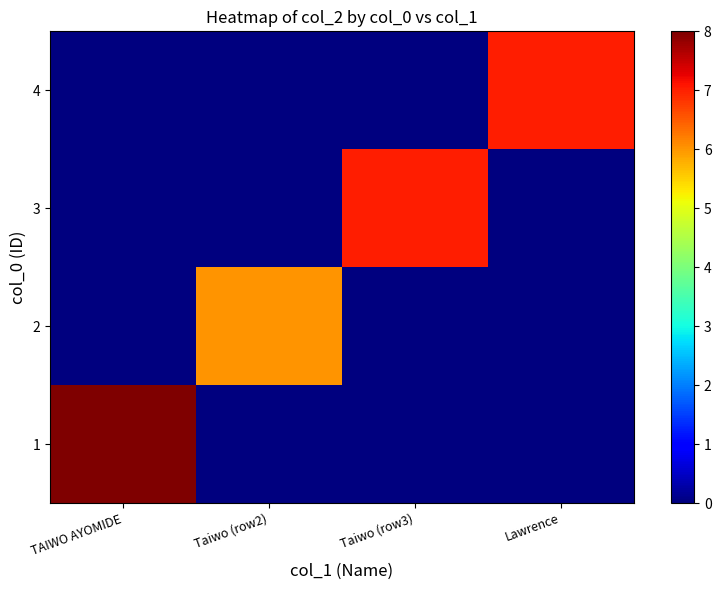

Reading left to right, what are all the values shown in this chart?

1: TAIWO AYOMIDE=8	Taiwo (row2)=0	Taiwo (row3)=0	Lawrence=0
2: TAIWO AYOMIDE=0	Taiwo (row2)=6	Taiwo (row3)=0	Lawrence=0
3: TAIWO AYOMIDE=0	Taiwo (row2)=0	Taiwo (row3)=7	Lawrence=0
4: TAIWO AYOMIDE=0	Taiwo (row2)=0	Taiwo (row3)=0	Lawrence=7